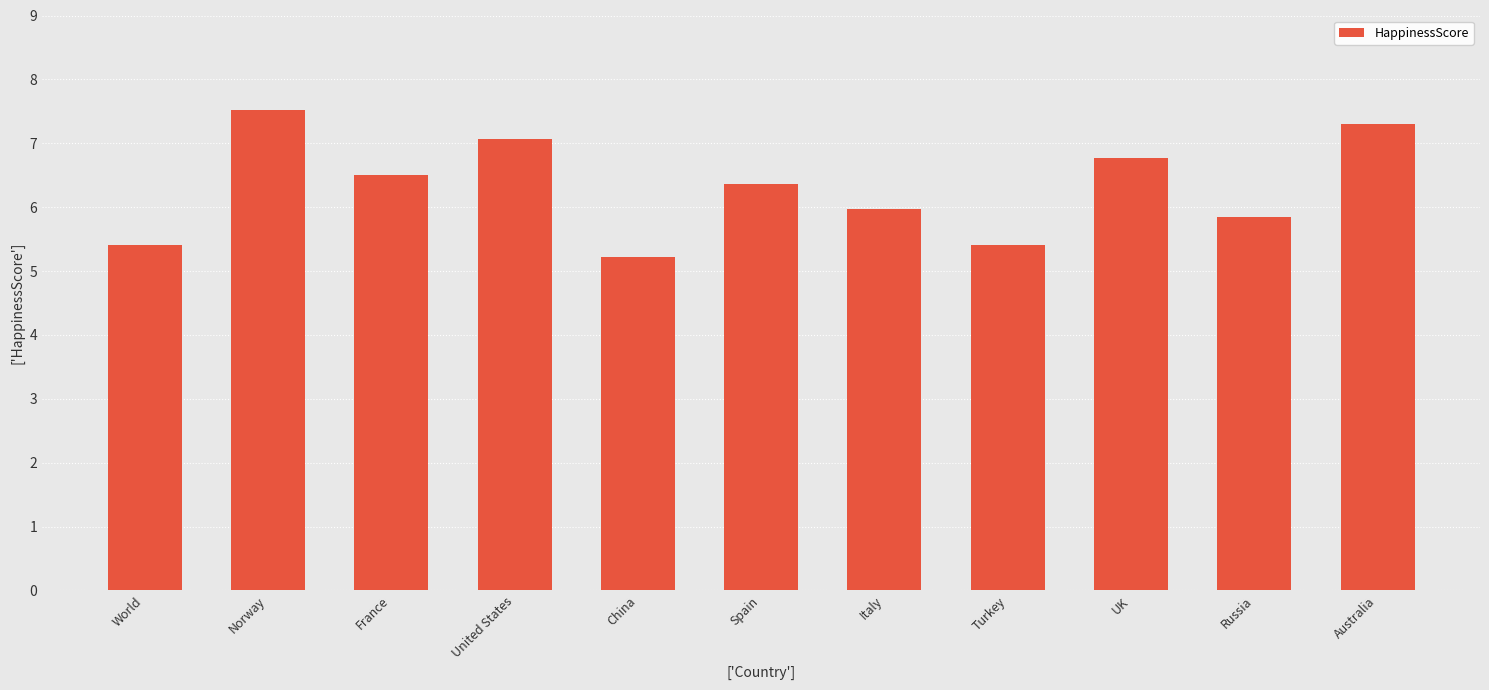

What is the label of the 7th bar from the left?

Italy